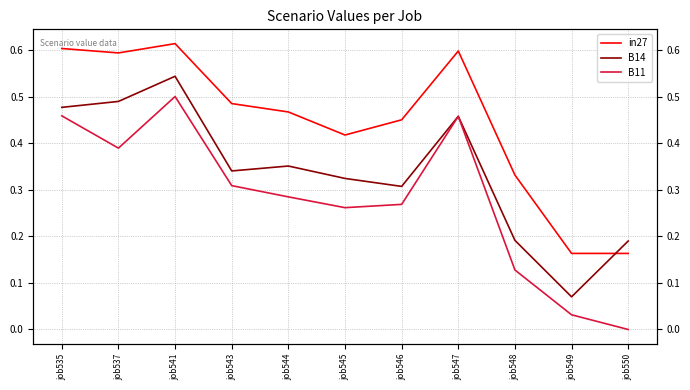

Which series has the largest total across all categories?

in27